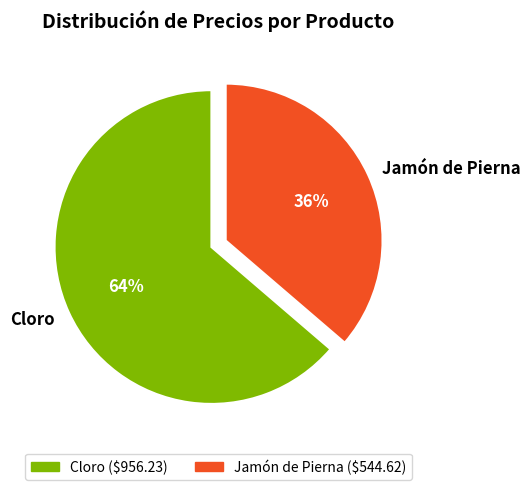

What percentage is the Jamón de Pierna slice, to the nearest percent?

36%